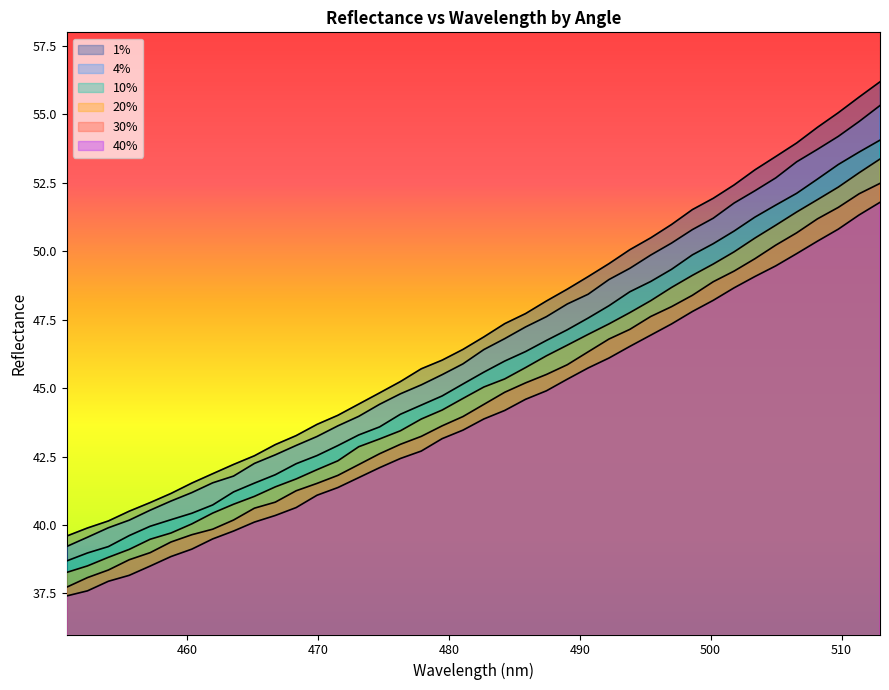

At how many categories does at least one series exceed 55?

3